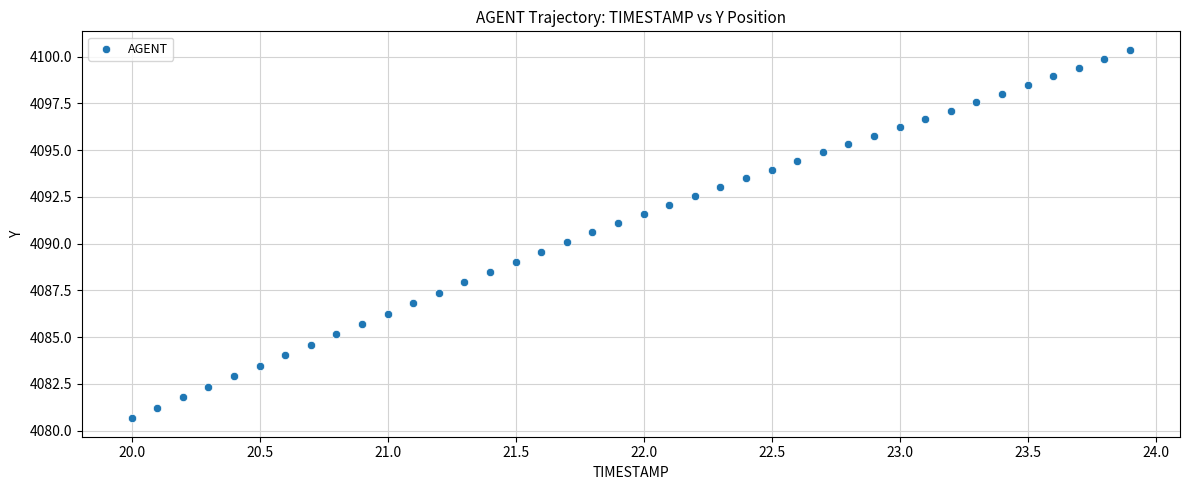

What is the range of Y values (max minus min)?

19.7